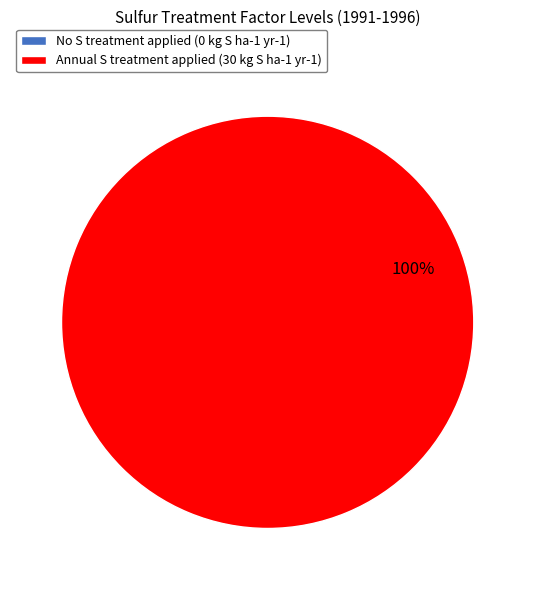

True or false: Annual S treatment applied (30 kg S ha-1 yr-1) accounts for 100% of the total.

True